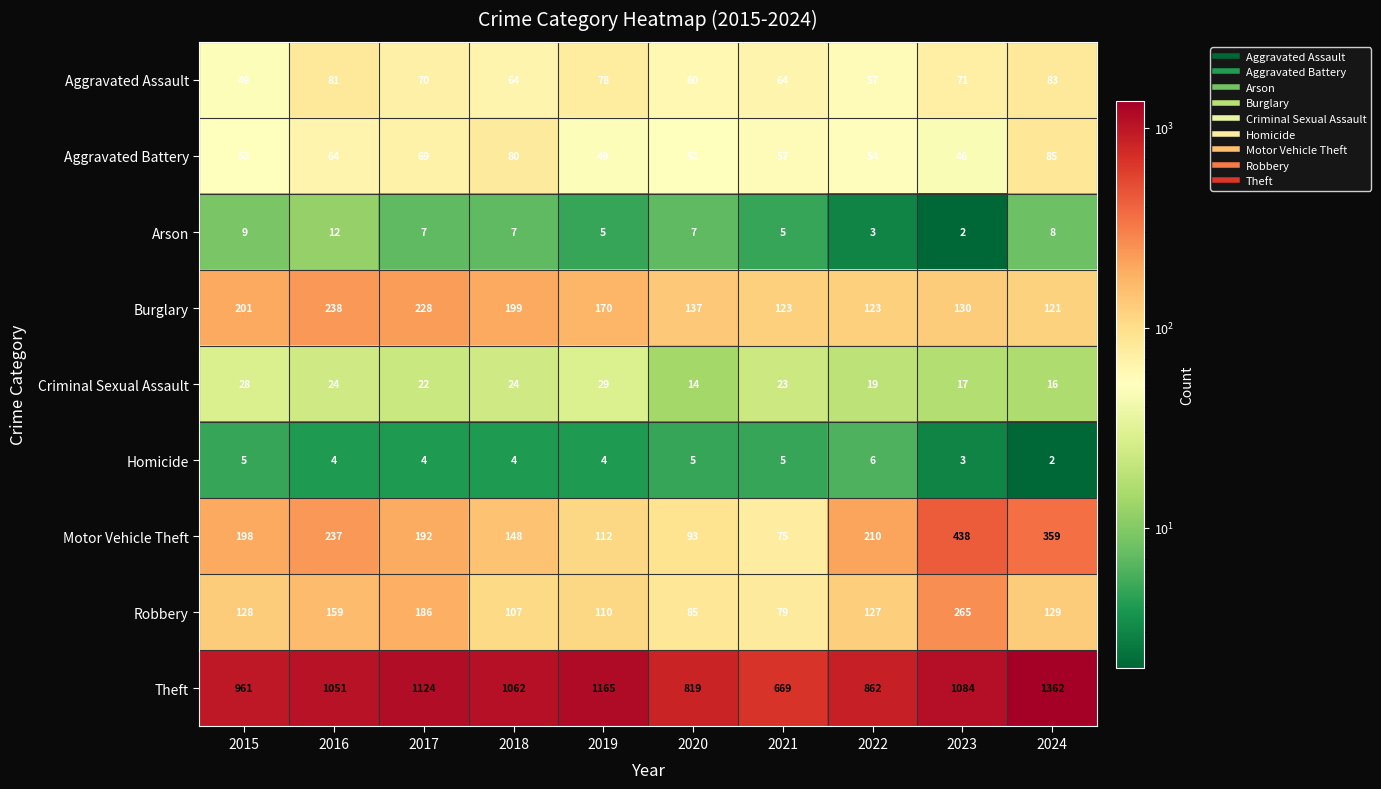

True or false: Criminal Sexual Assault has a value of 23 at 2021.

True